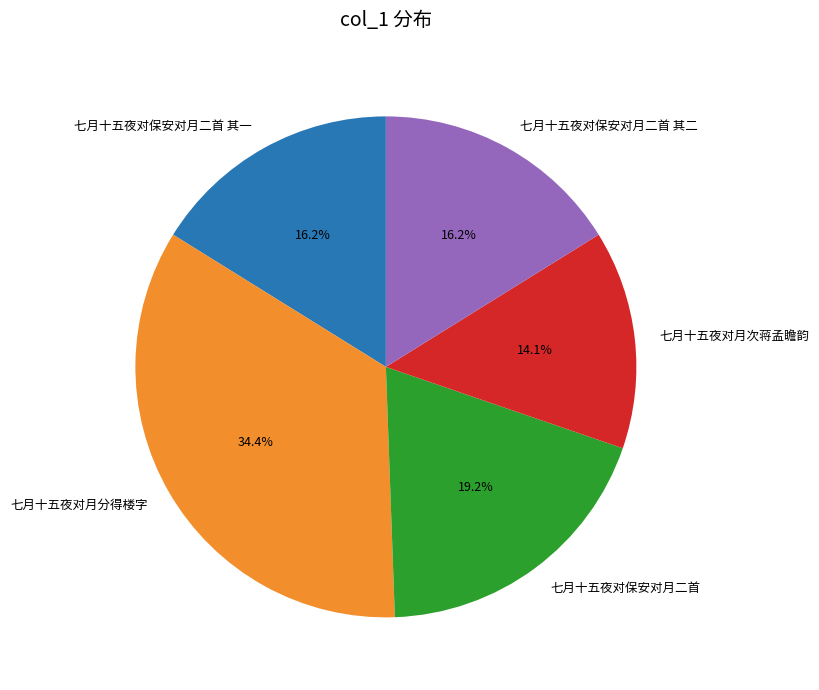

To the nearest percent, what percentage of the pie is 七月十五夜对保安对月二首?

19%